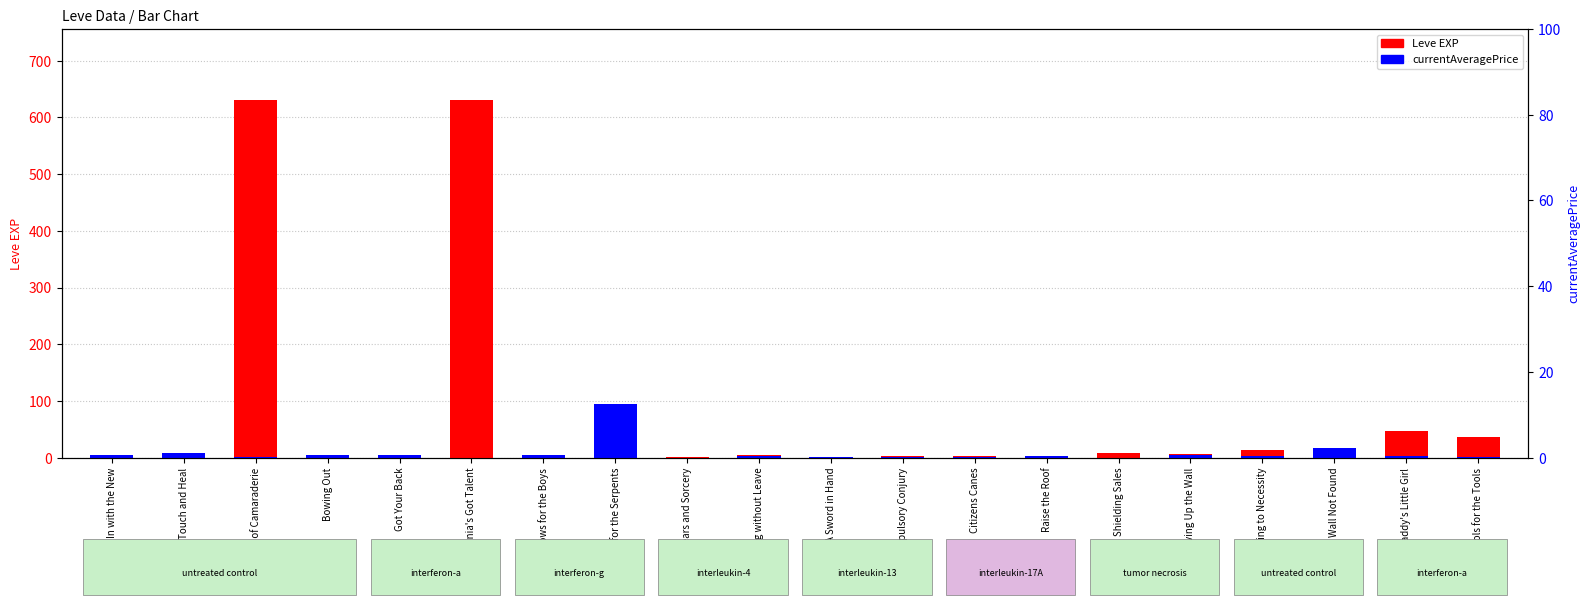

What is the difference between the highest and lowest values at Bowing Out?

3.3